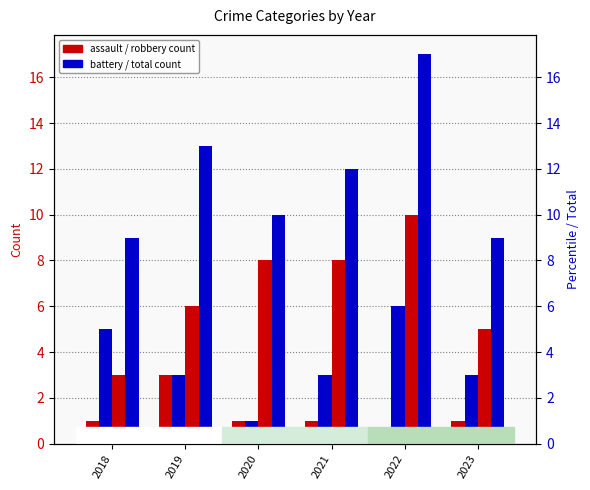

List the labels in order of Total value, smallest first.

2018, 2023, 2020, 2021, 2019, 2022